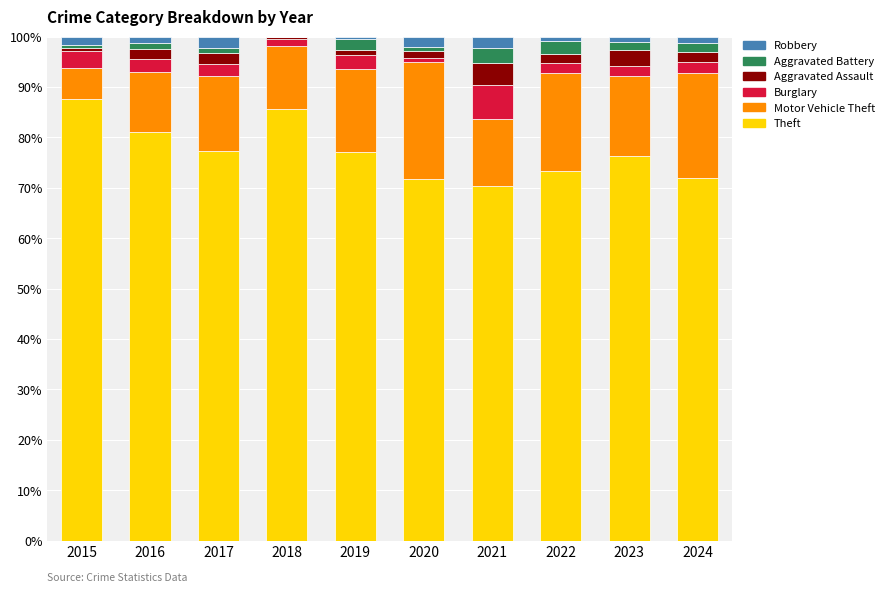

The value of Theft at 2018 is 143.2. True or false?

False